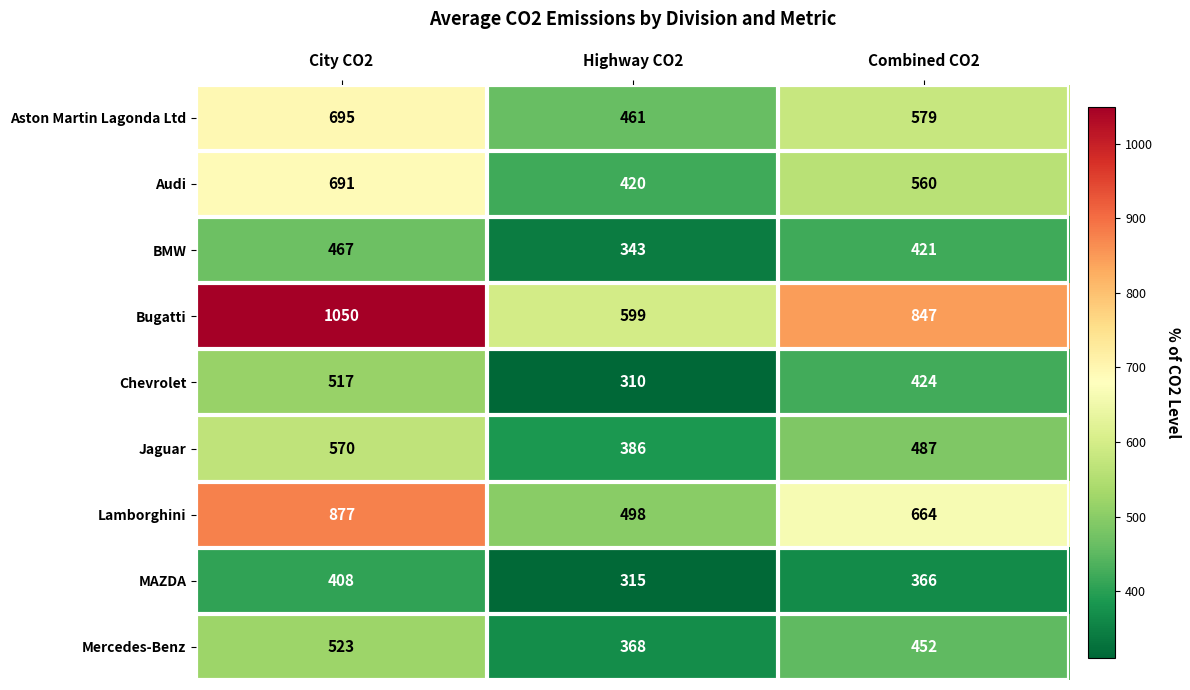

Reading right to left, extract all data points from this chart.

Aston Martin Lagonda Ltd: 579	461	695
Audi: 560	420	691
BMW: 421	343	467
Bugatti: 847	599	1050
Chevrolet: 424	310	517
Jaguar: 487	386	570
Lamborghini: 664	498	877
MAZDA: 366	315	408
Mercedes-Benz: 452	368	523